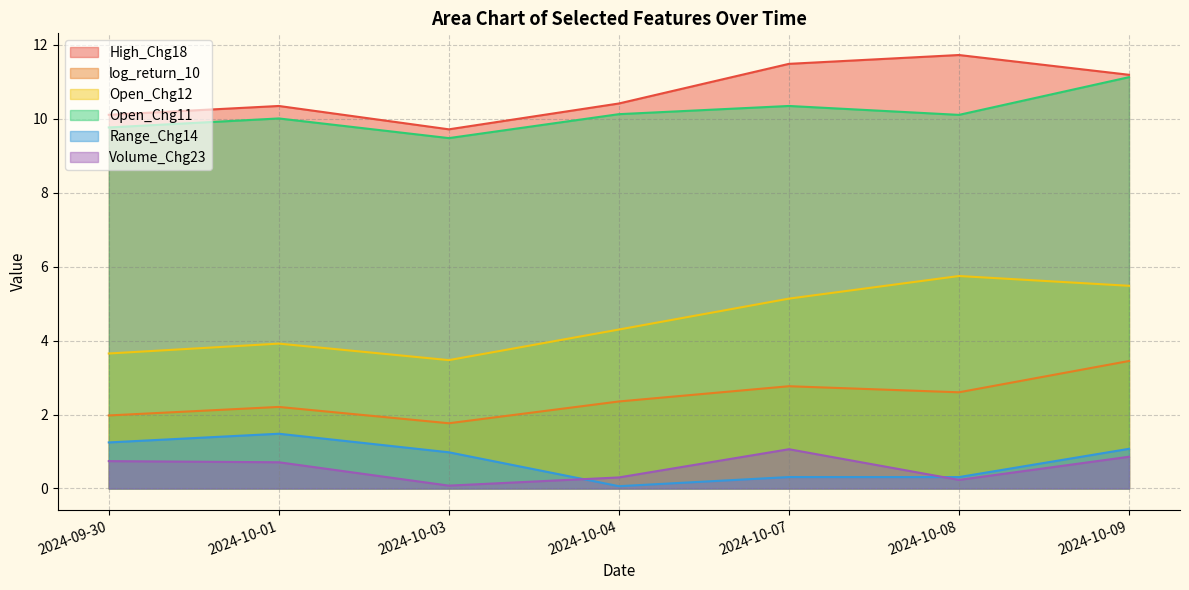

Does the chart display data point markers on the line(s)?

No